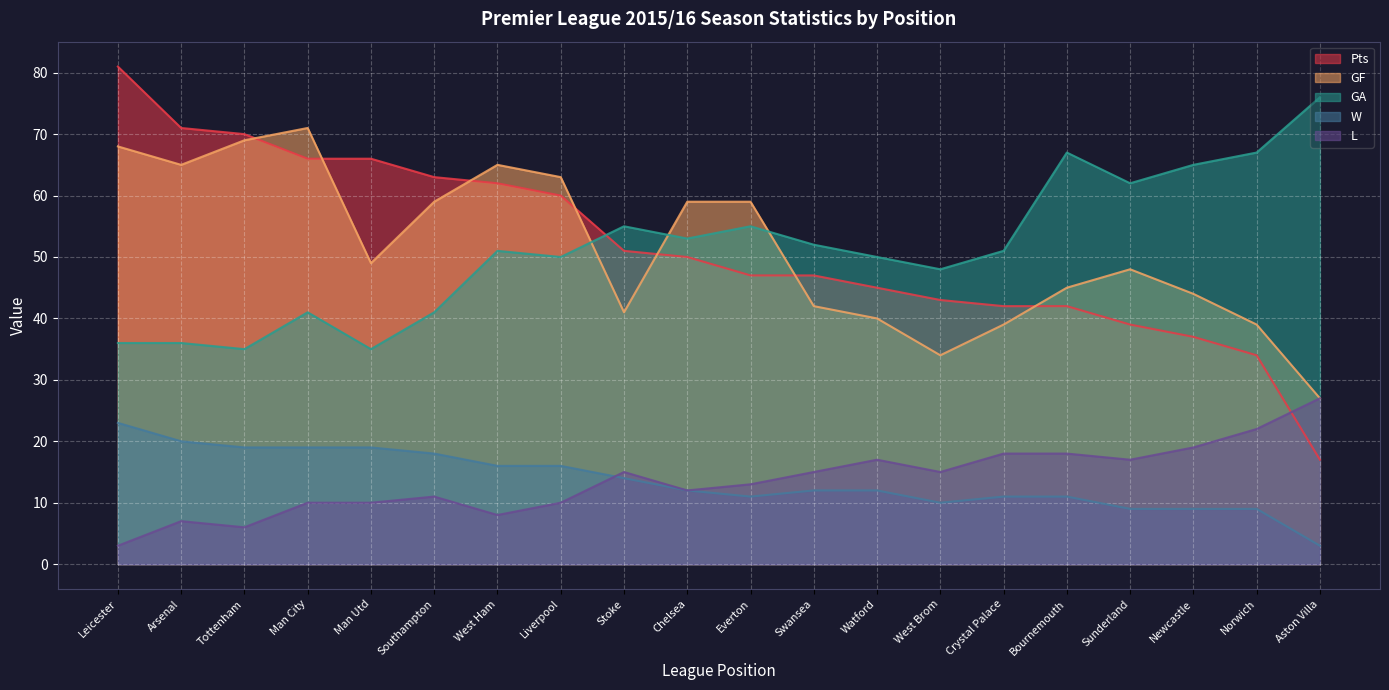

What is the minimum value shown in the chart?

3